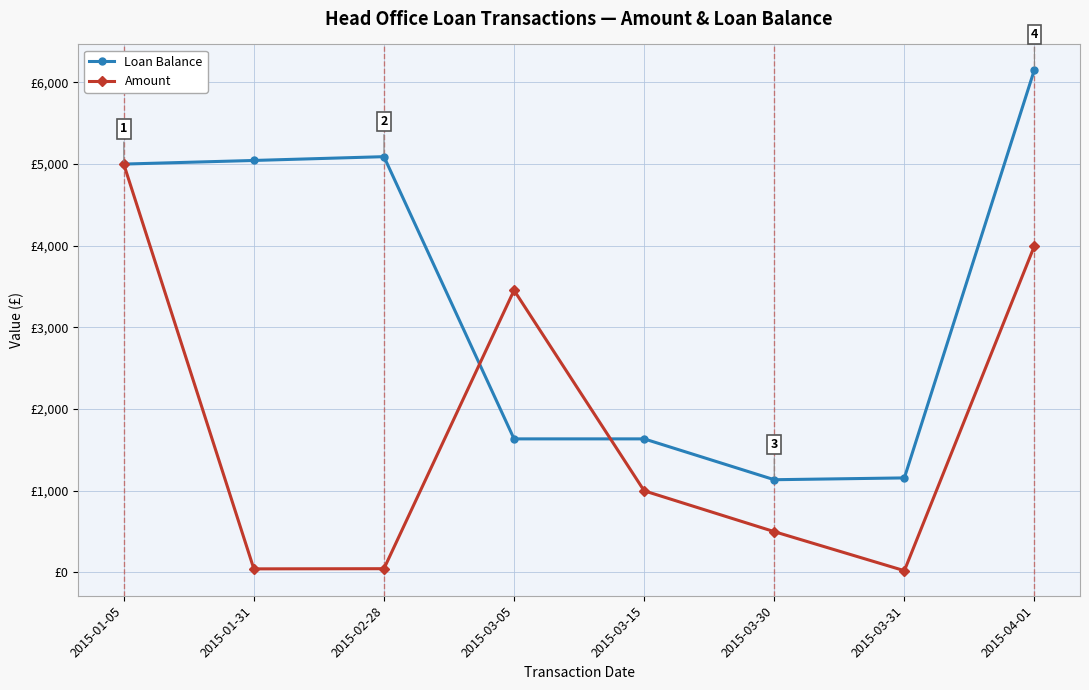

Count the number of categories in the chart.

8